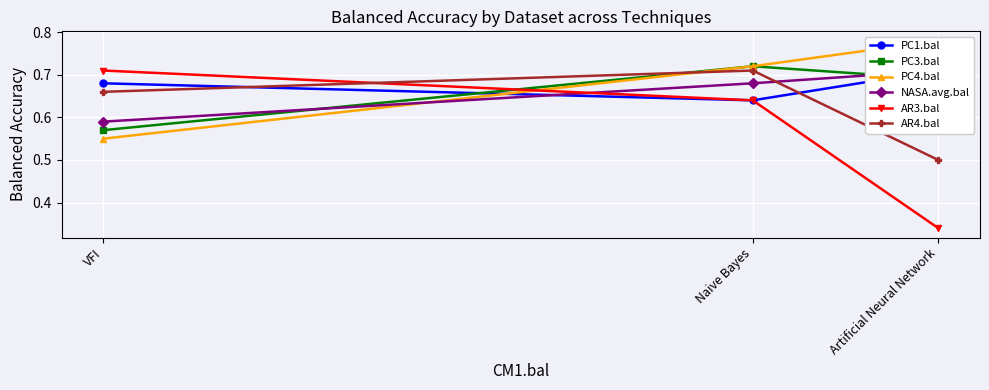

Which series has the widest spread of values?

AR3.bal